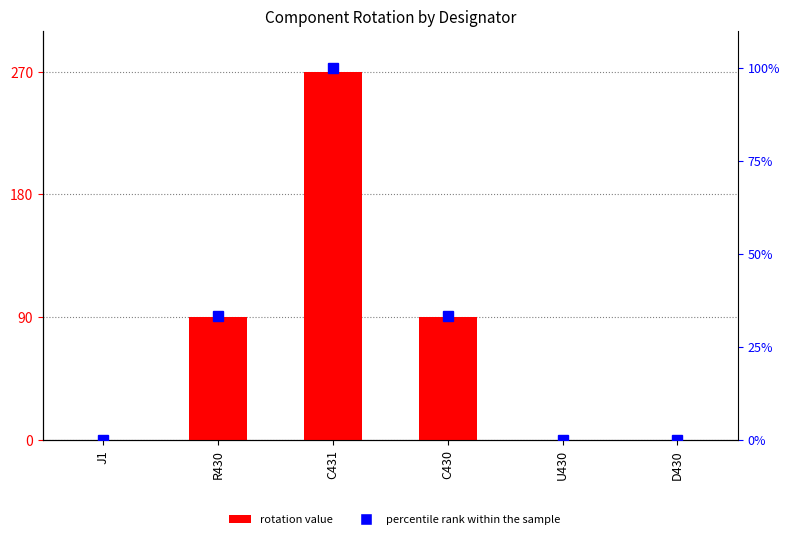

The value of percentile rank within the sample at C431 is 168.6. True or false?

False